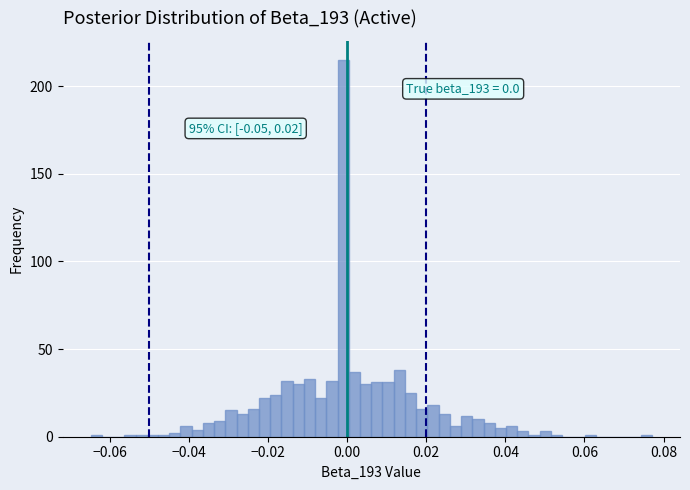

Around what value on the x-axis is the tallest bar? Give the approximate position of its centre, as read against the axis.

0.000